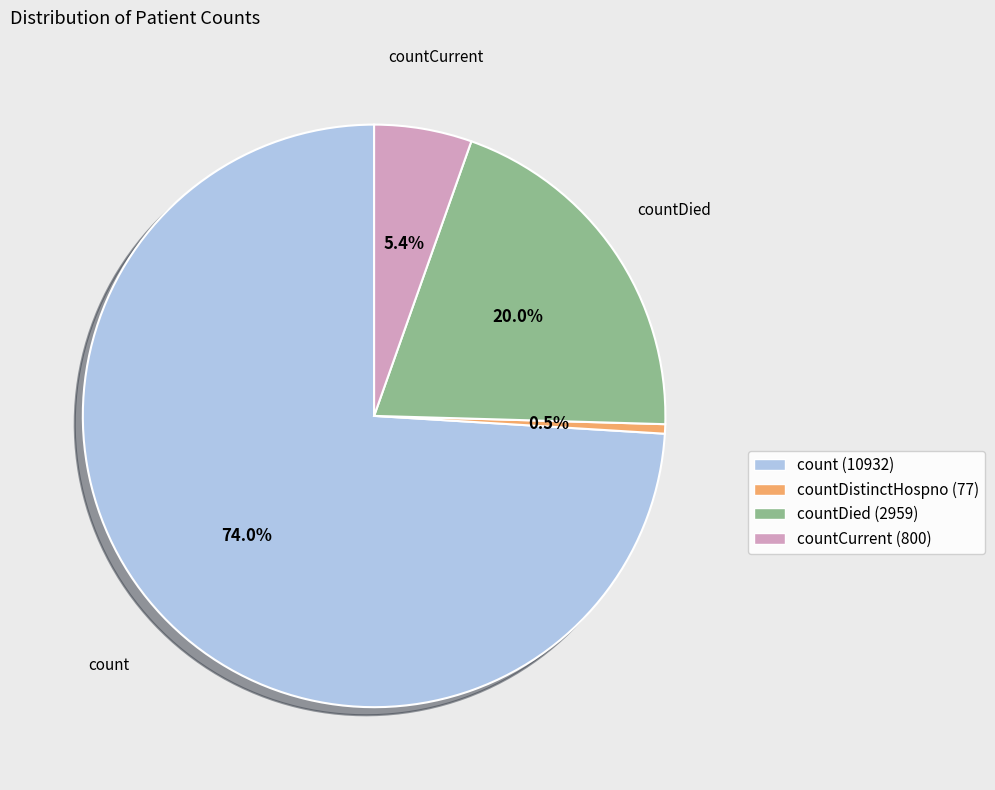

Is there a majority slice in this chart?

Yes